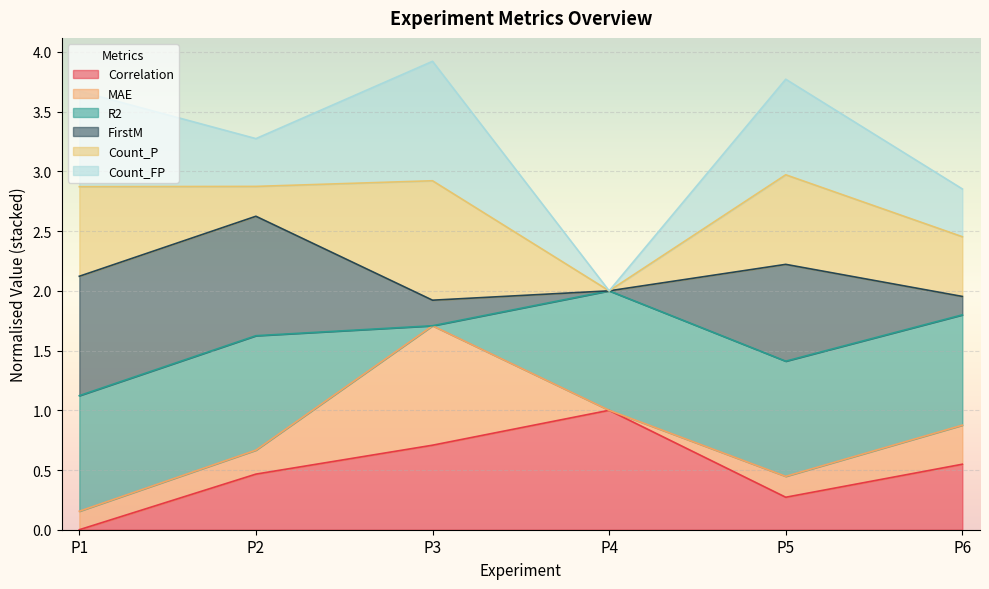

At which label is MAE closest to 0?

P4